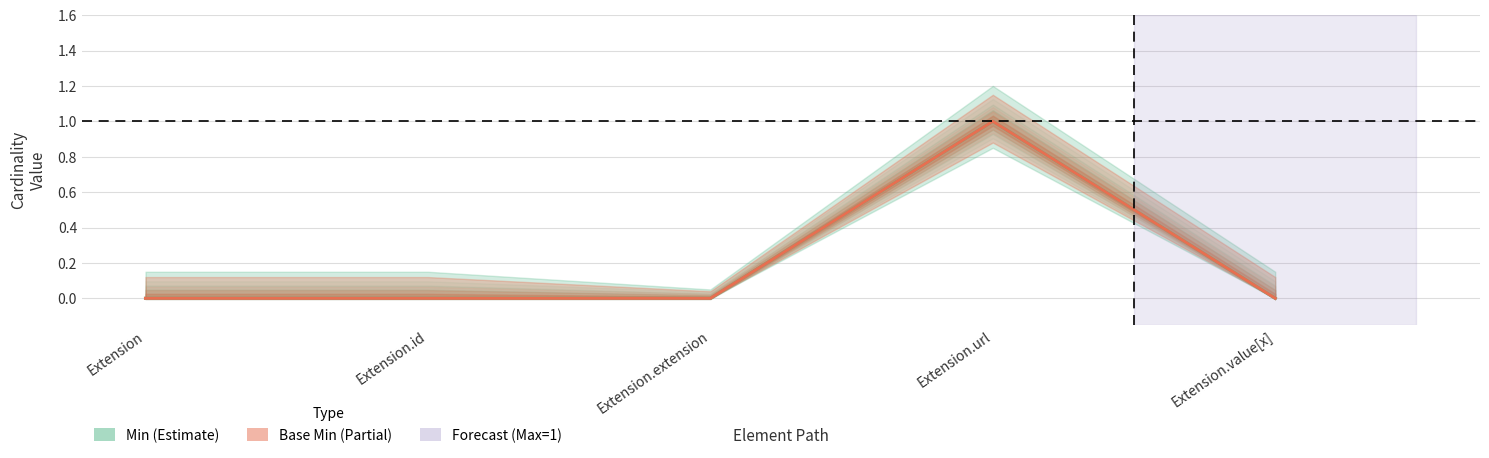

Which category has the lowest value in the Base Min series?

Extension